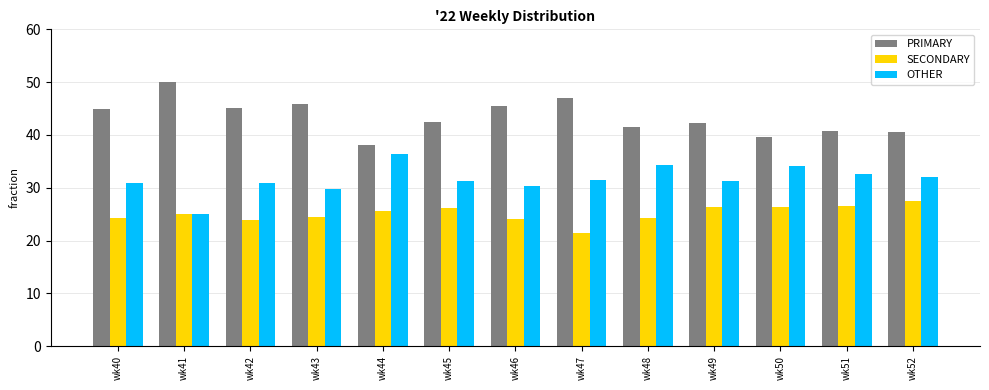

What are all the series names shown in the legend?

PRIMARY, SECONDARY, OTHER